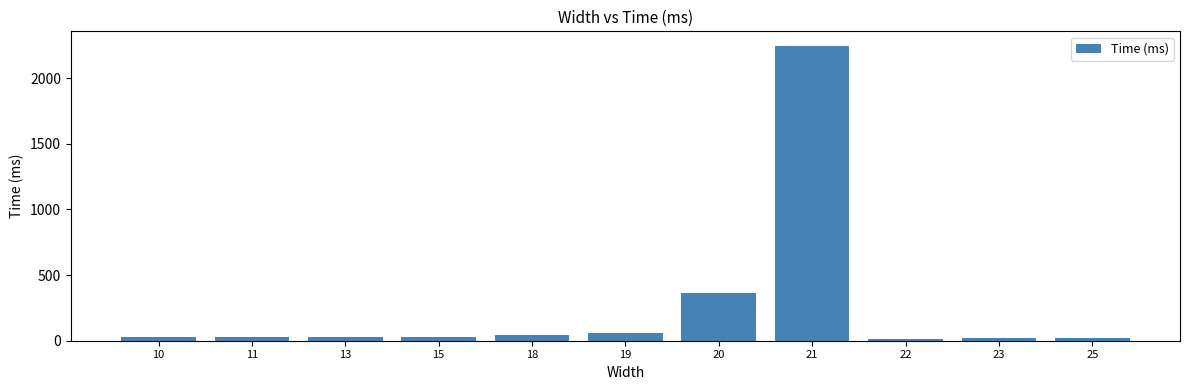

What is the ratio of the value at 22 to the value at 10?

0.5